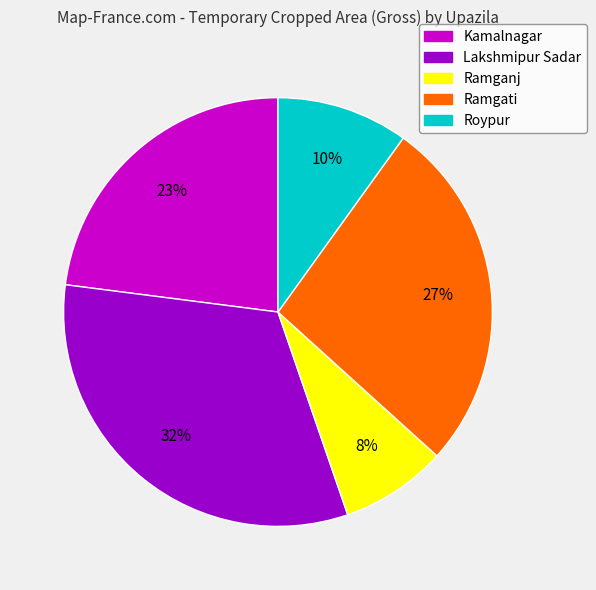

Which slice is the smallest?

Ramganj